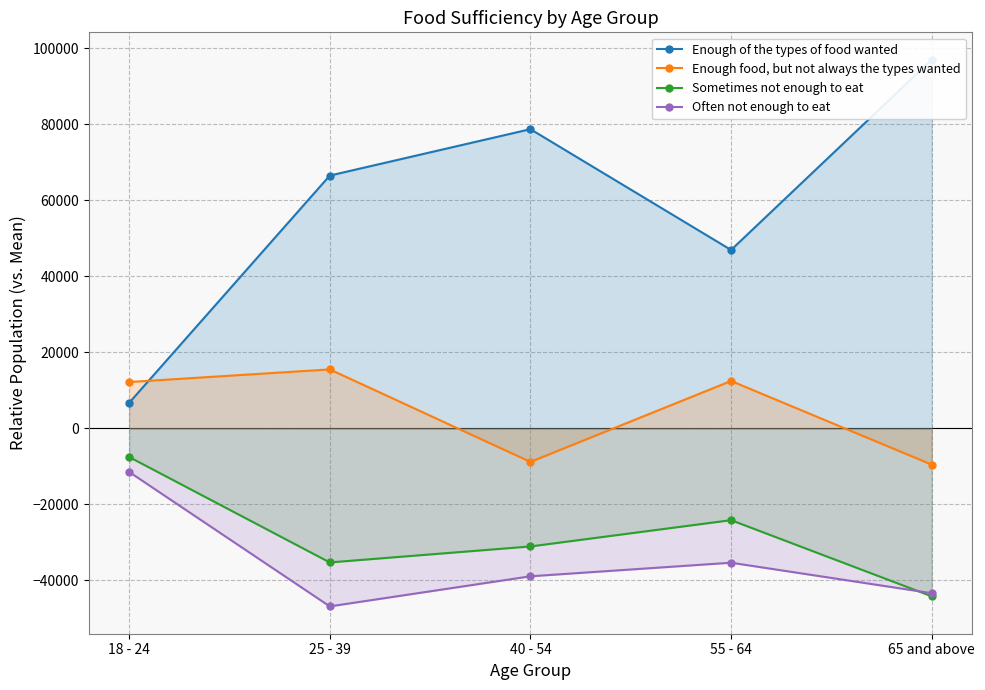

In Often not enough to eat, how many points are lower than both neighbors (excluding endpoints)?

1